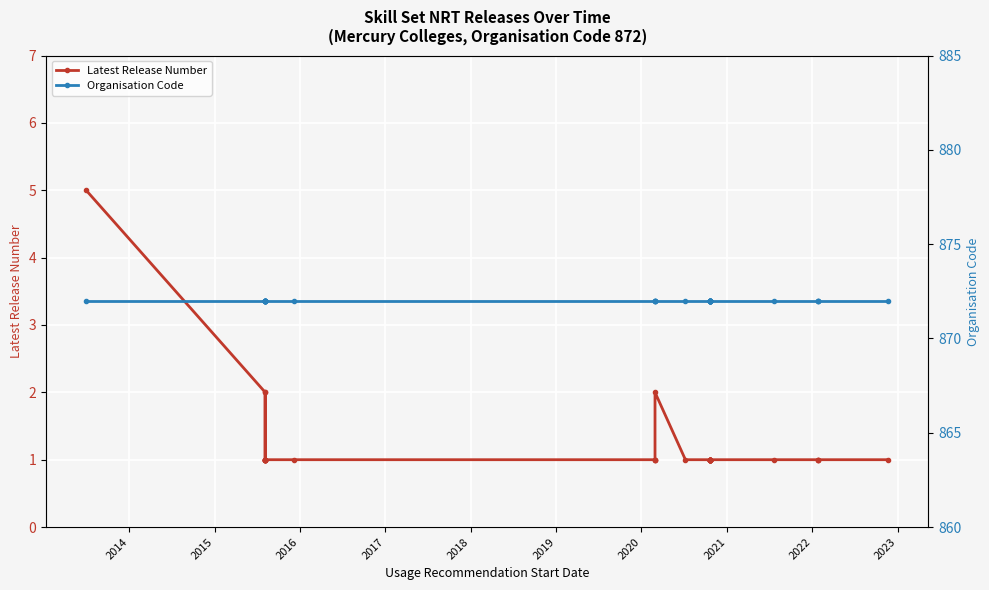

True or false: Organisation Code and Latest Release Number cross at least once.

False